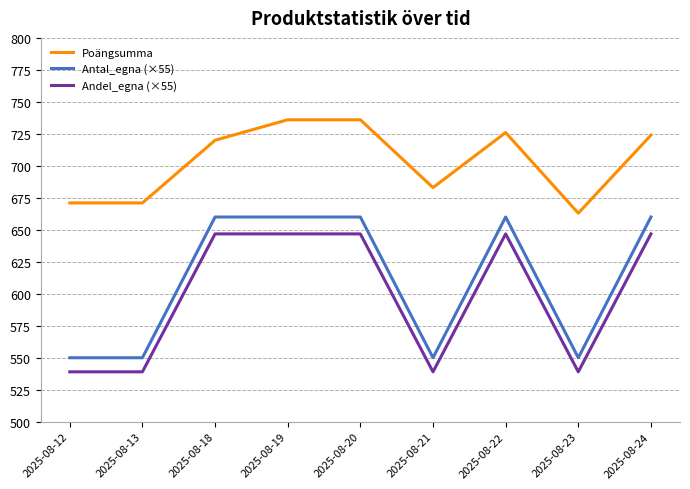

List the series in order of their peak value, lowest first.

Andel_egna (×55), Antal_egna (×55), Poängsumma